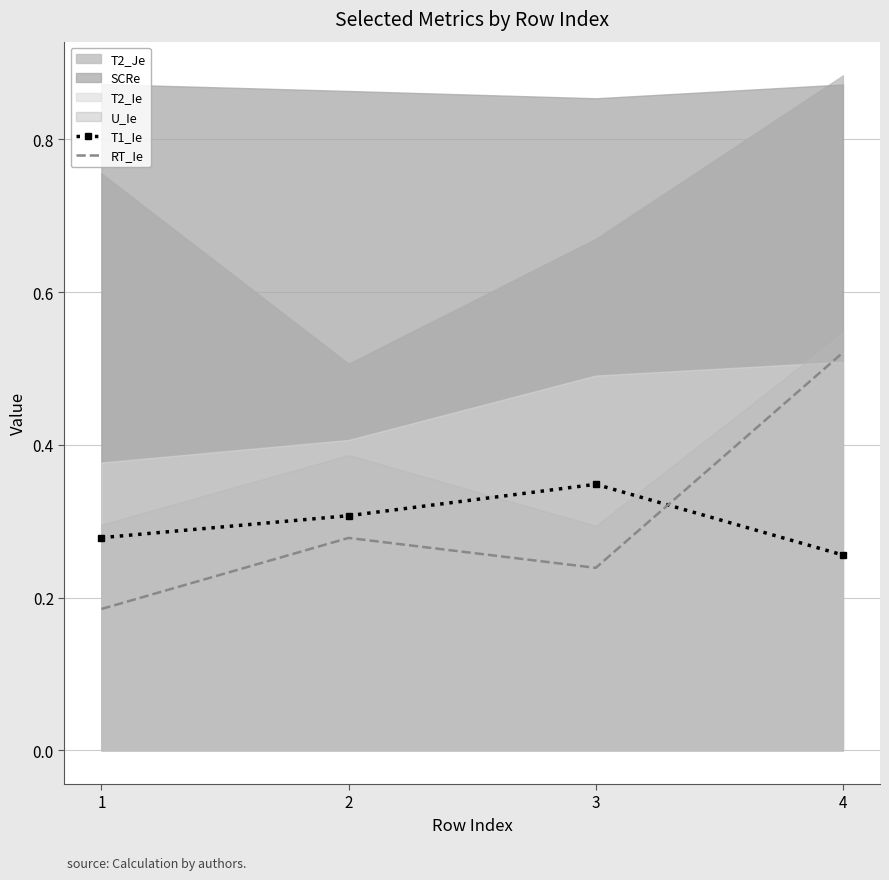

What is the difference between the second highest and minimum values in the RT_Ie series?

0.1